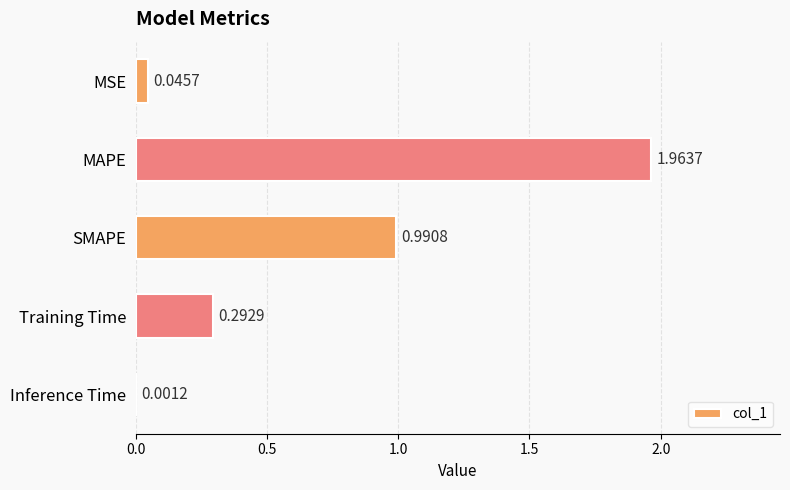

Which category has the highest value across all series?

MAPE